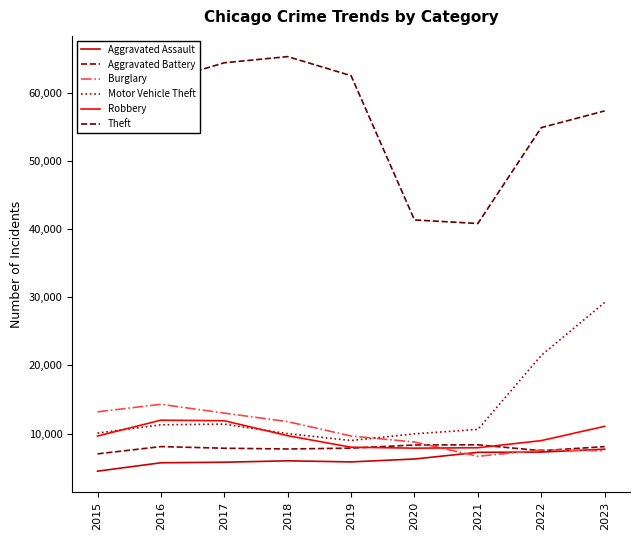

The value of Motor Vehicle Theft at 2022 is 21456. True or false?

True